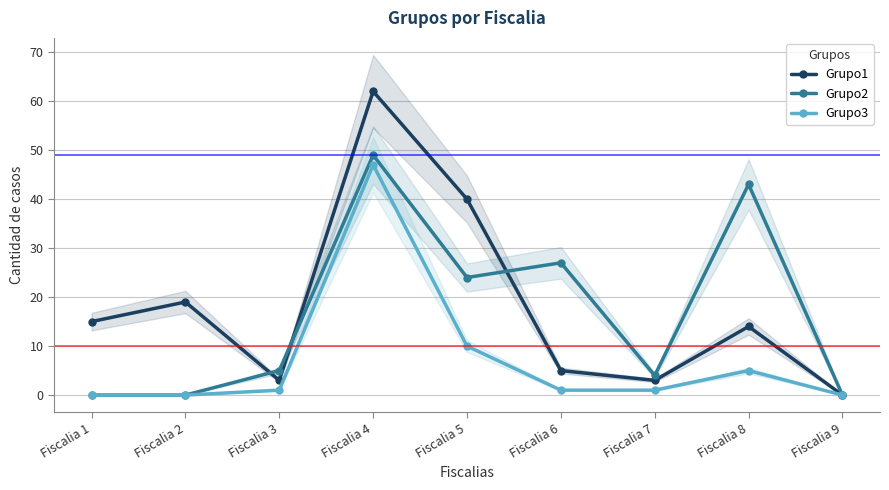

Rank the series by their maximum value, from highest to lowest.

Grupo1, Grupo2, Grupo3